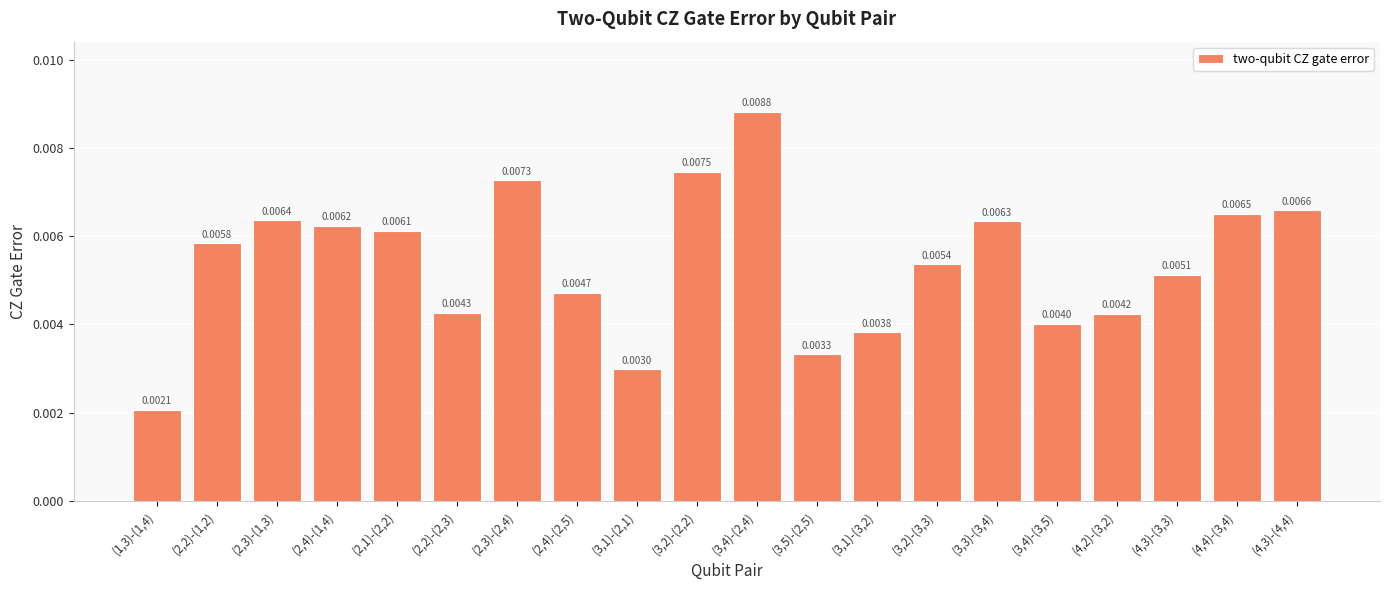

Which has a higher value, (3,2)-(3,3) or (3,1)-(2,1)?

(3,2)-(3,3)